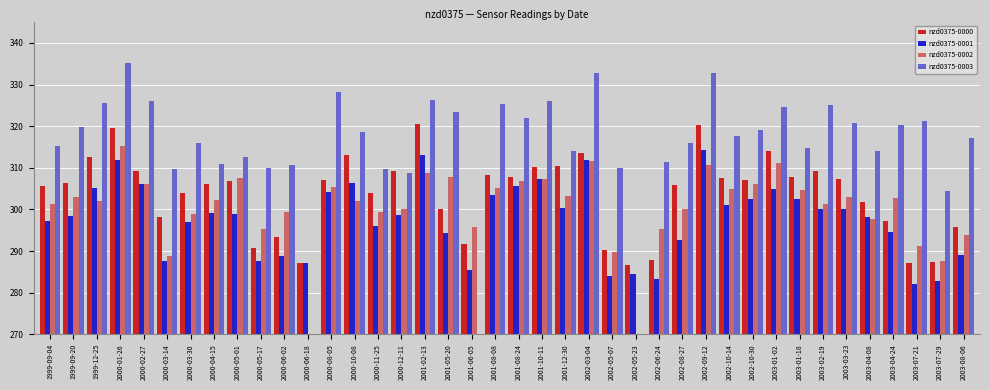

At which category is the sum across all series the highest?

2000-01-26